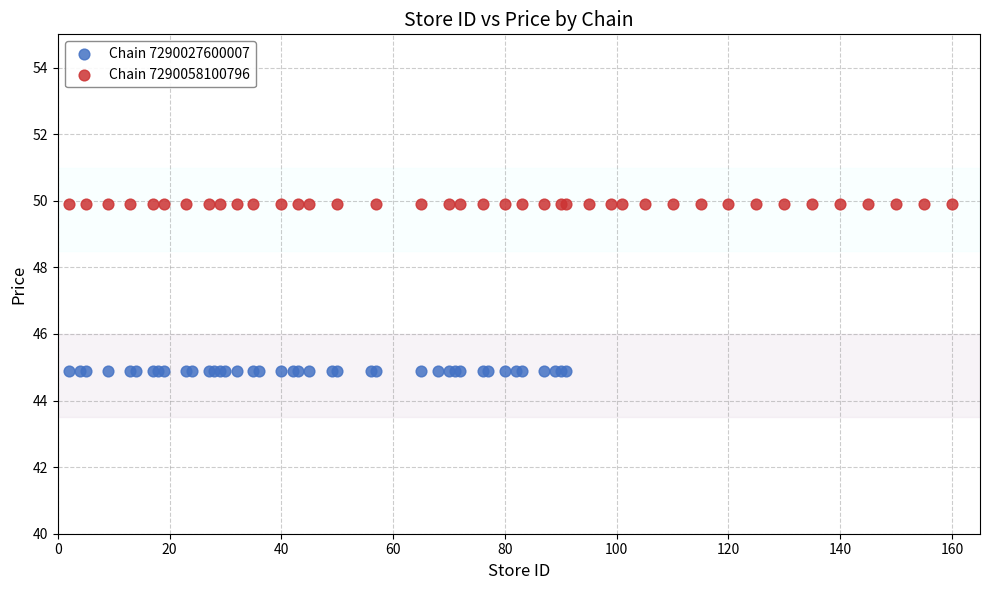

Which series contains the lowest Y value?

Chain 7290027600007